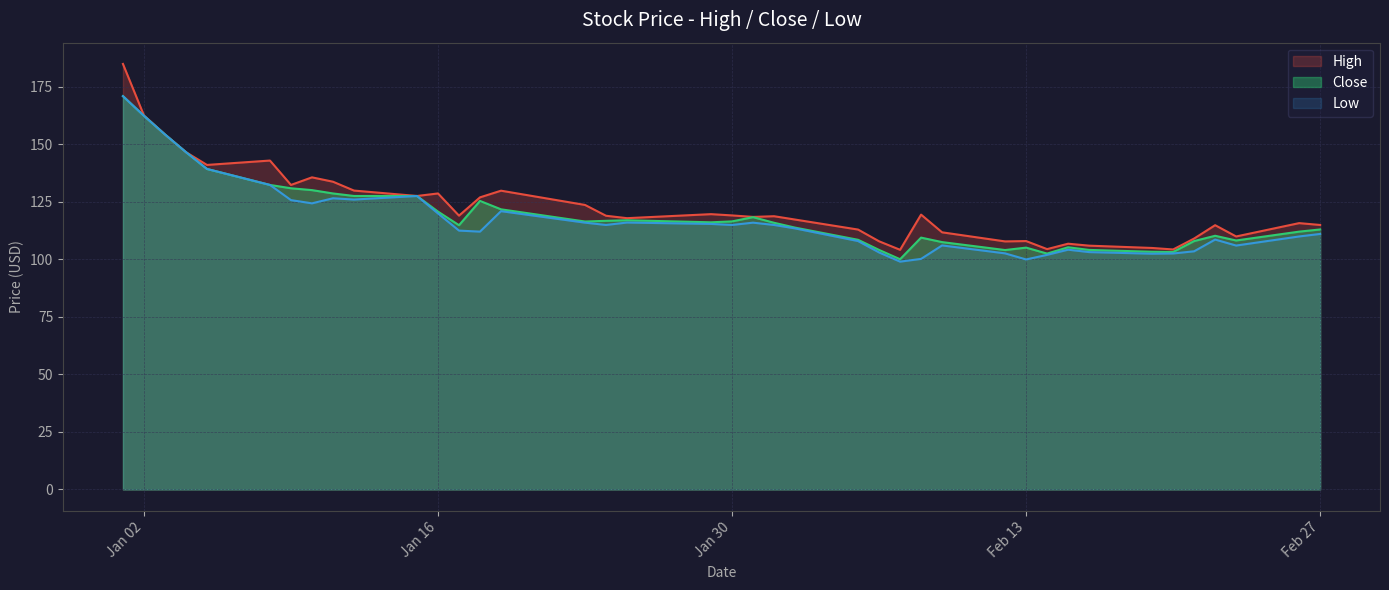

Is it true that High equals 200.1 at 2024-02-26?

False